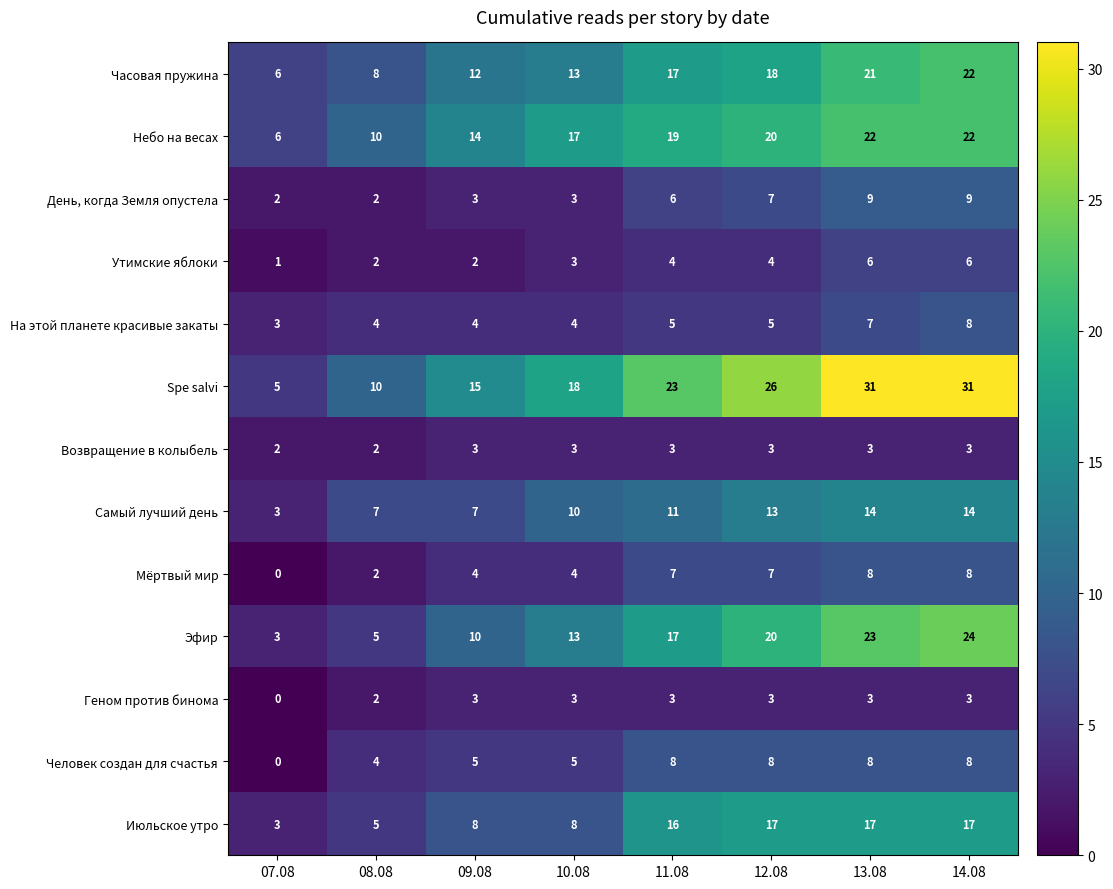

What is the total value across all series at 10.08?

104